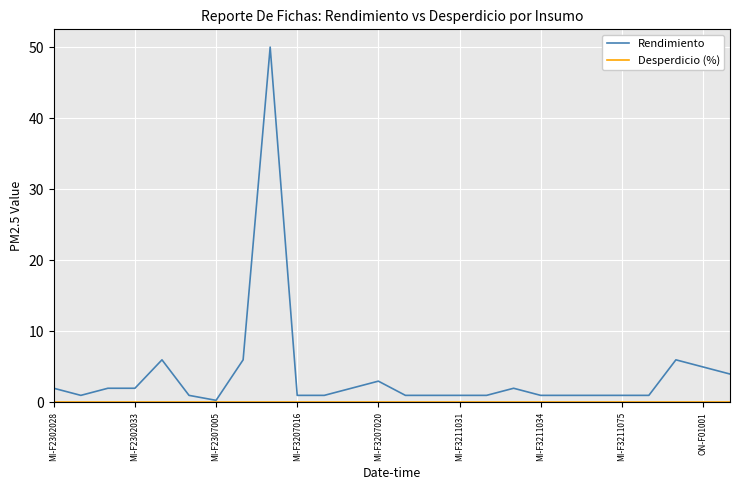

What is the highest value of the Rendimiento series?

50.0